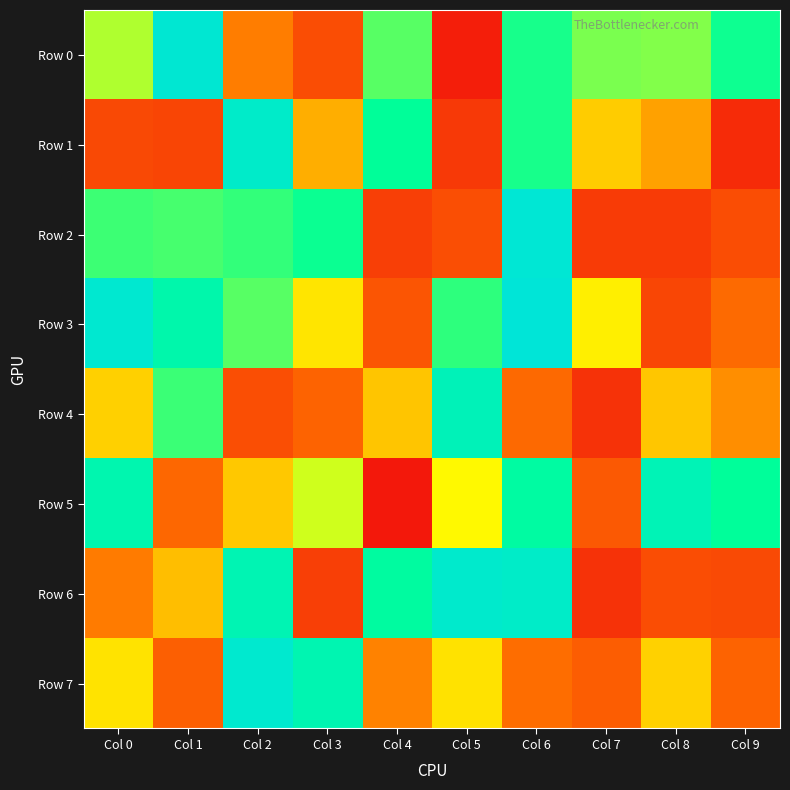

What is the total value across all series at Col 2?

5109613